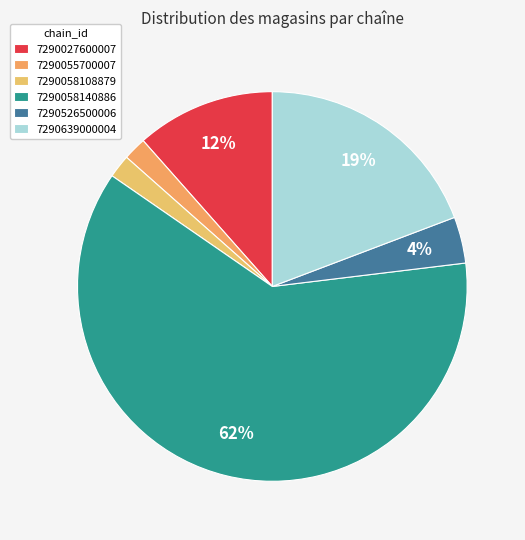

How many slices are in this pie chart?

6